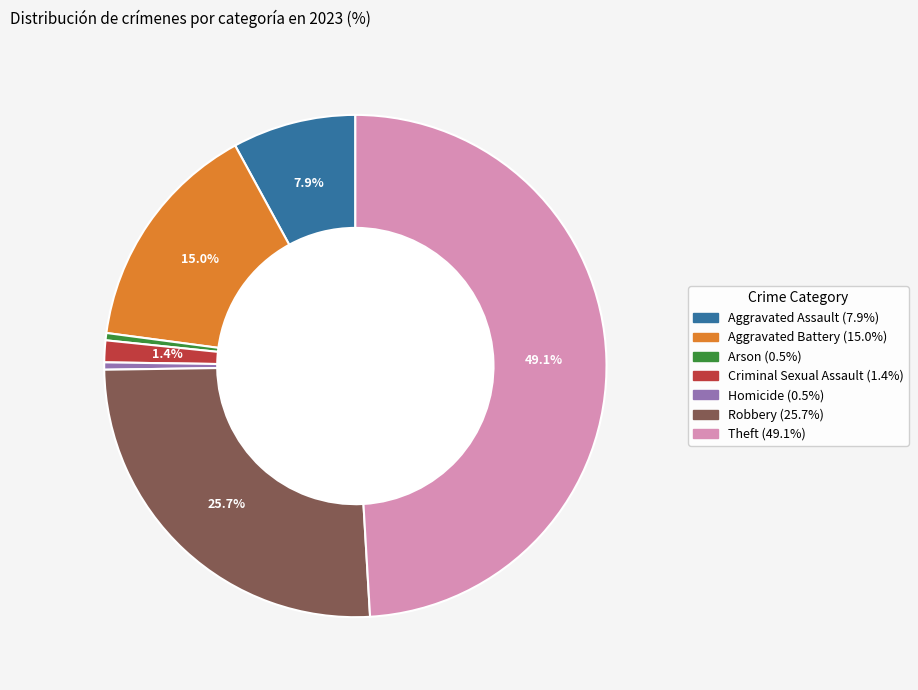

Is there any slice that represents more than half of the pie?

No